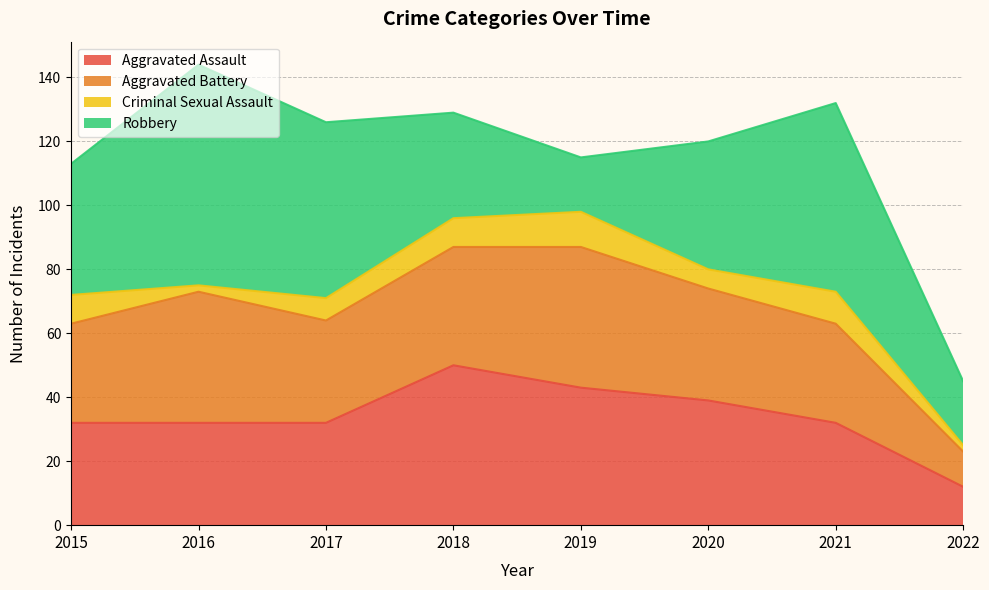

Where is Aggravated Battery nearest to the value 27?

2015